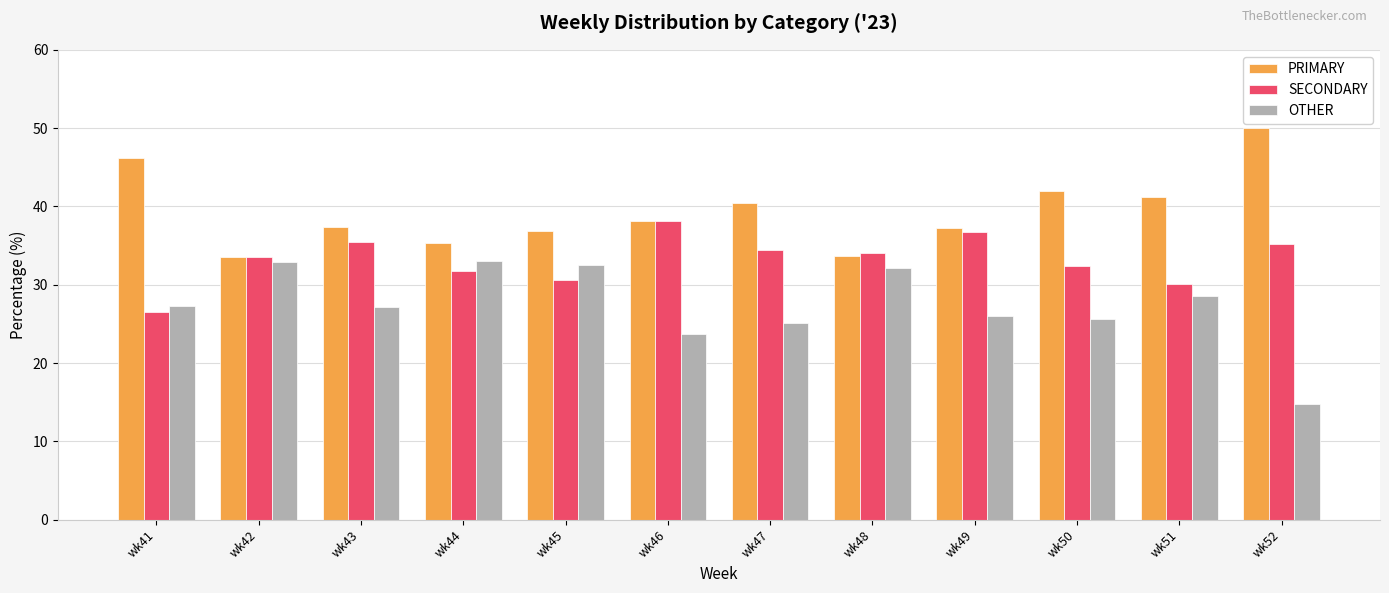

Is the value of SECONDARY at wk44 greater than the value of PRIMARY at wk51?

No